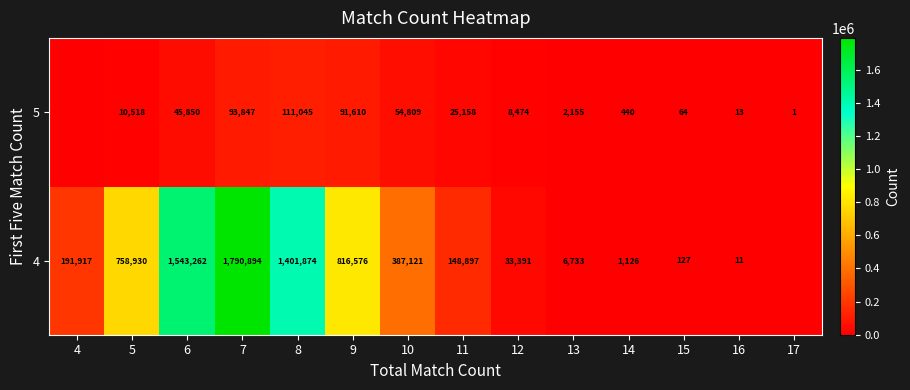

What is the difference between the 5 values at 10 and 9?

36801